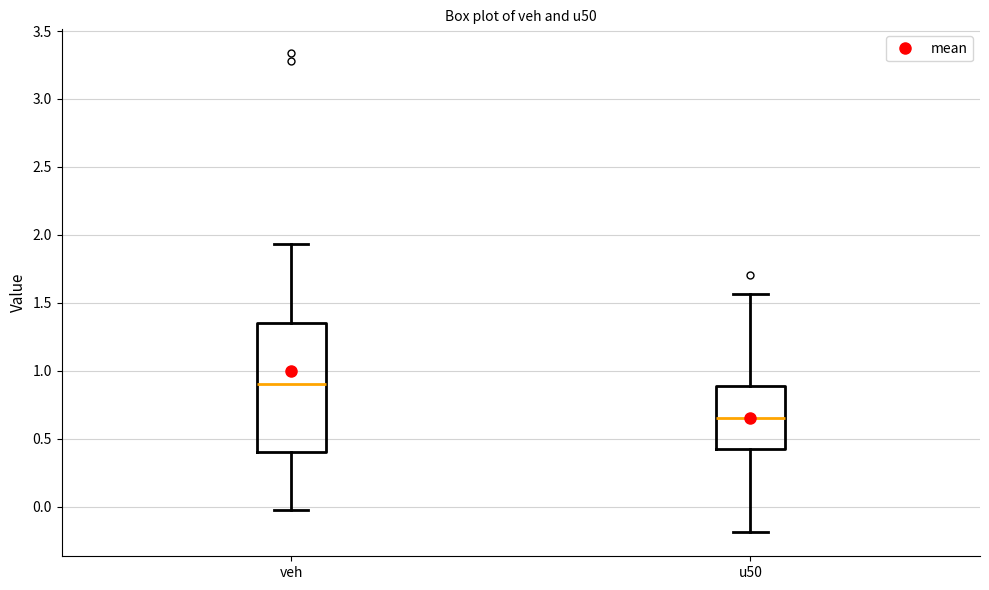

Reading left to right, transcribe this box plot: for each box, give where its median line is, the range the box spans, and where its two whiskers end, as read against the y-axis. The values are not printed on the chart, so give them approximately, as read against the axis.

veh: median 0.90, box 0.40 to 1.35, whiskers 0.00 to 1.95
u50: median 0.65, box 0.40 to 0.90, whiskers -0.20 to 1.55